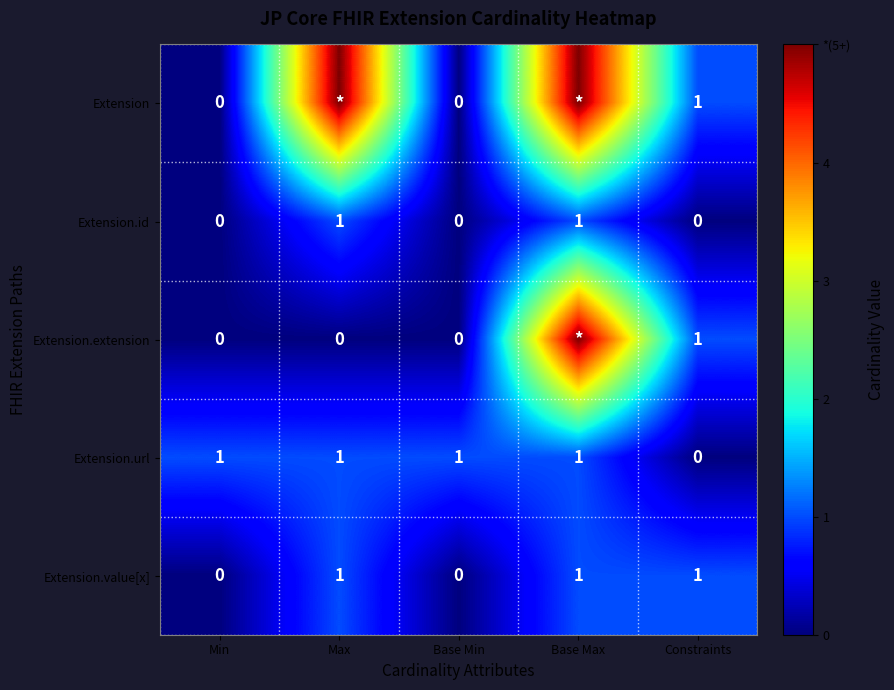

Where is Extension.url nearest to the value 0?

Constraints